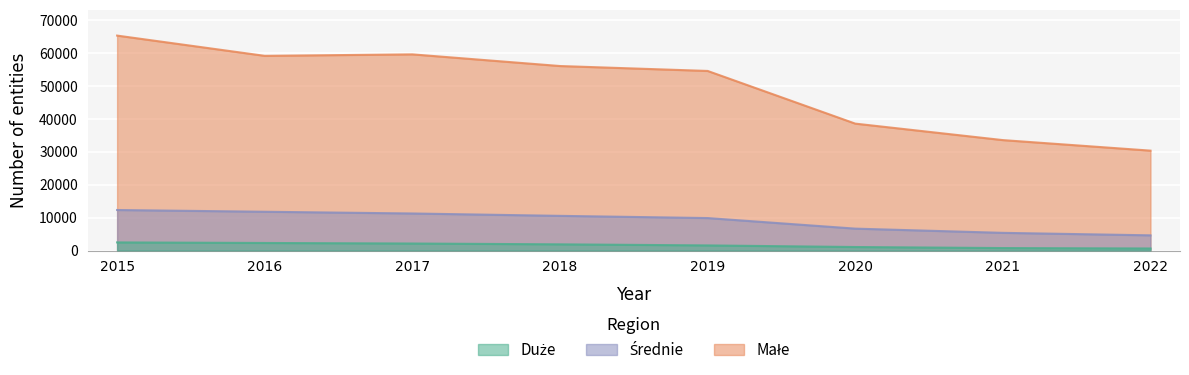

The Średnie series shows 10538 at 2018. True or false?

True